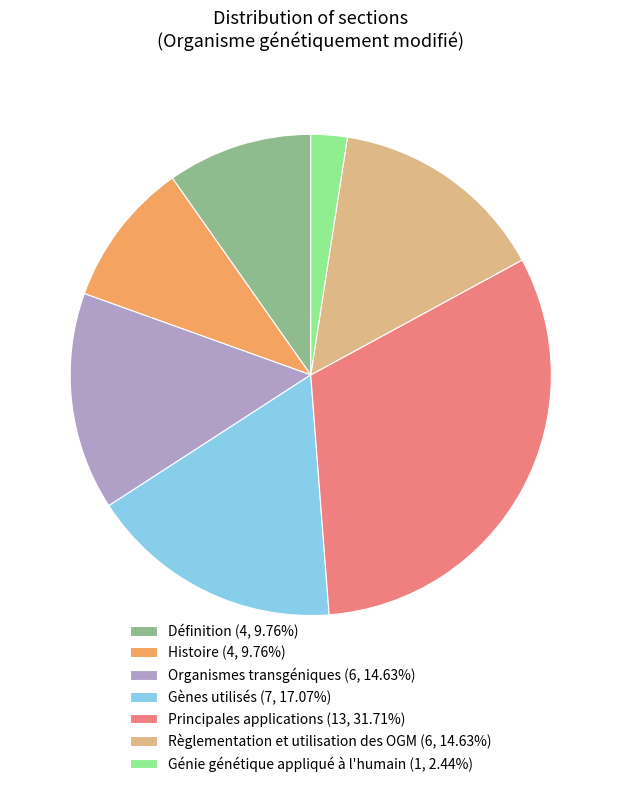

Combined, do Organismes transgéniques (6, 14.63%) and Définition (4, 9.76%) account for over 50%?

No